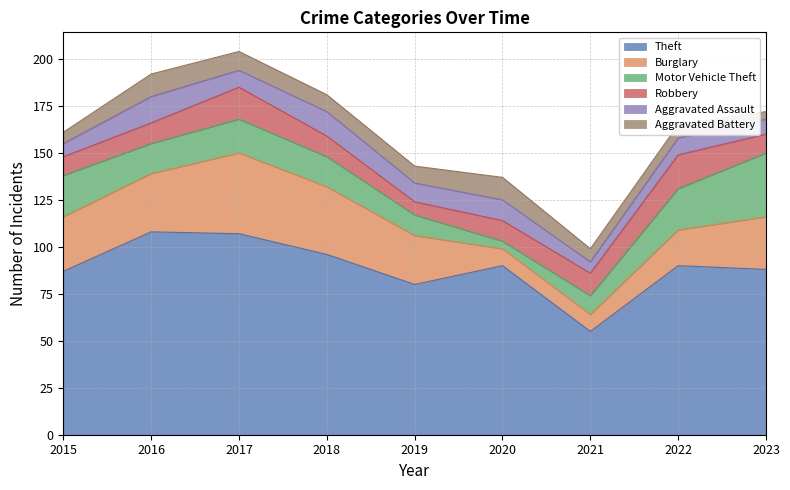

At how many categories does at least one series exceed 61?

8